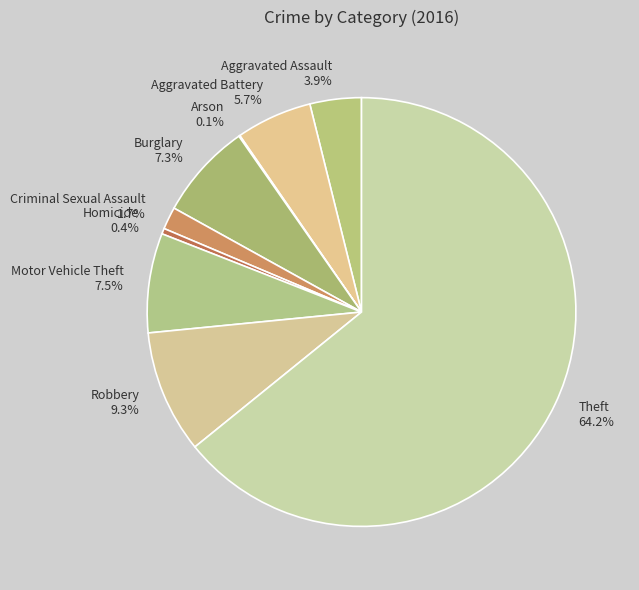

The Homicide slice represents 0% of the pie. True or false?

True